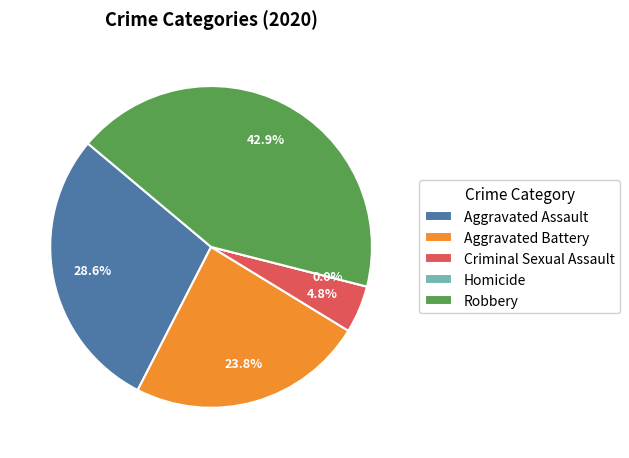

To the nearest percent, what is the average slice percentage?

20%